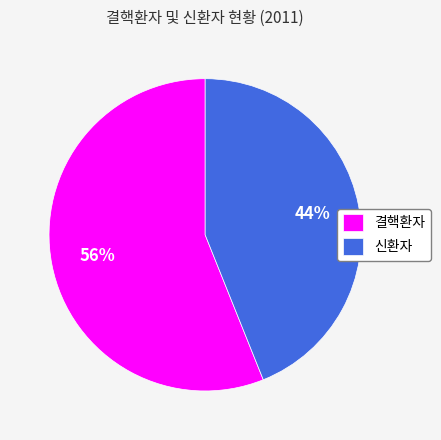

What is the smallest slice in the pie chart?

신환자